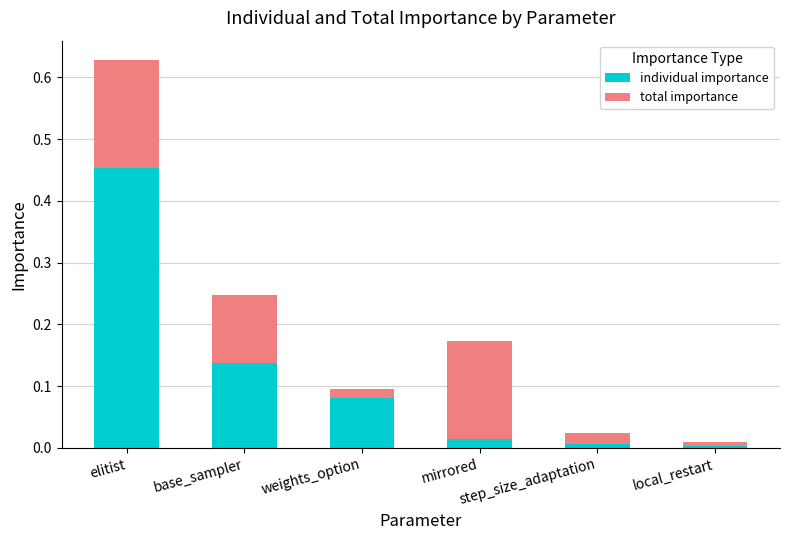

Between base_sampler and local_restart, which series saw the biggest shift?

individual importance